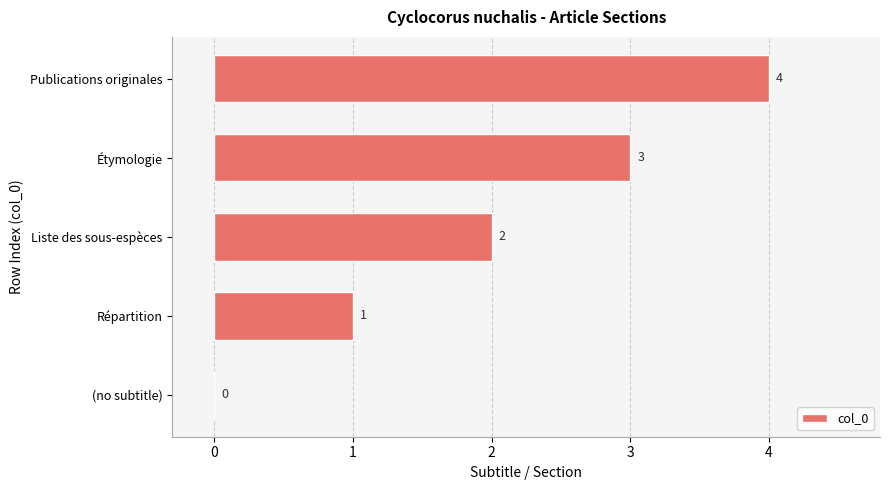

Where is the data nearest to the value 2?

Liste des sous-espèces